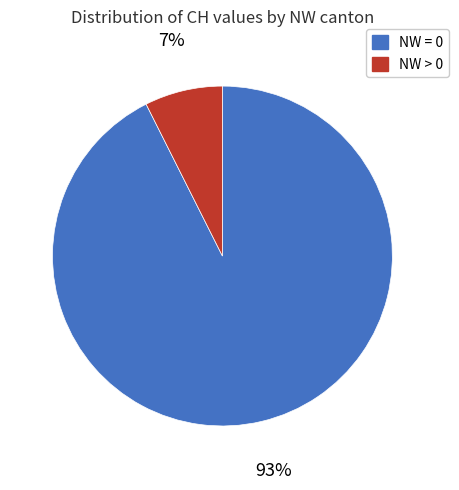

Is there a majority slice in this chart?

Yes